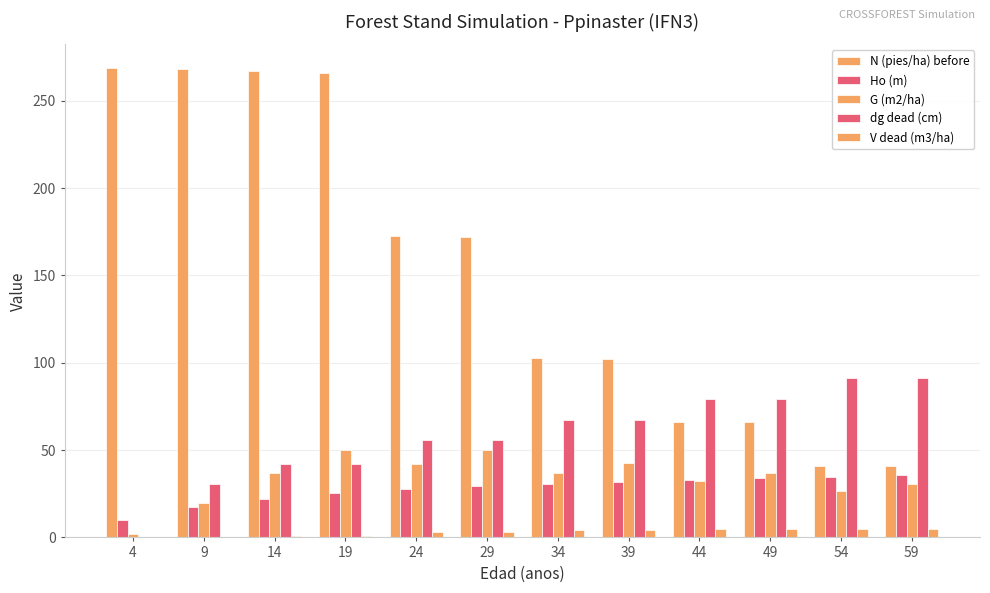

Rank the categories by V dead (m3/ha) value from highest to lowest.

44, 49, 54, 59, 34, 39, 24, 29, 14, 19, 9, 4